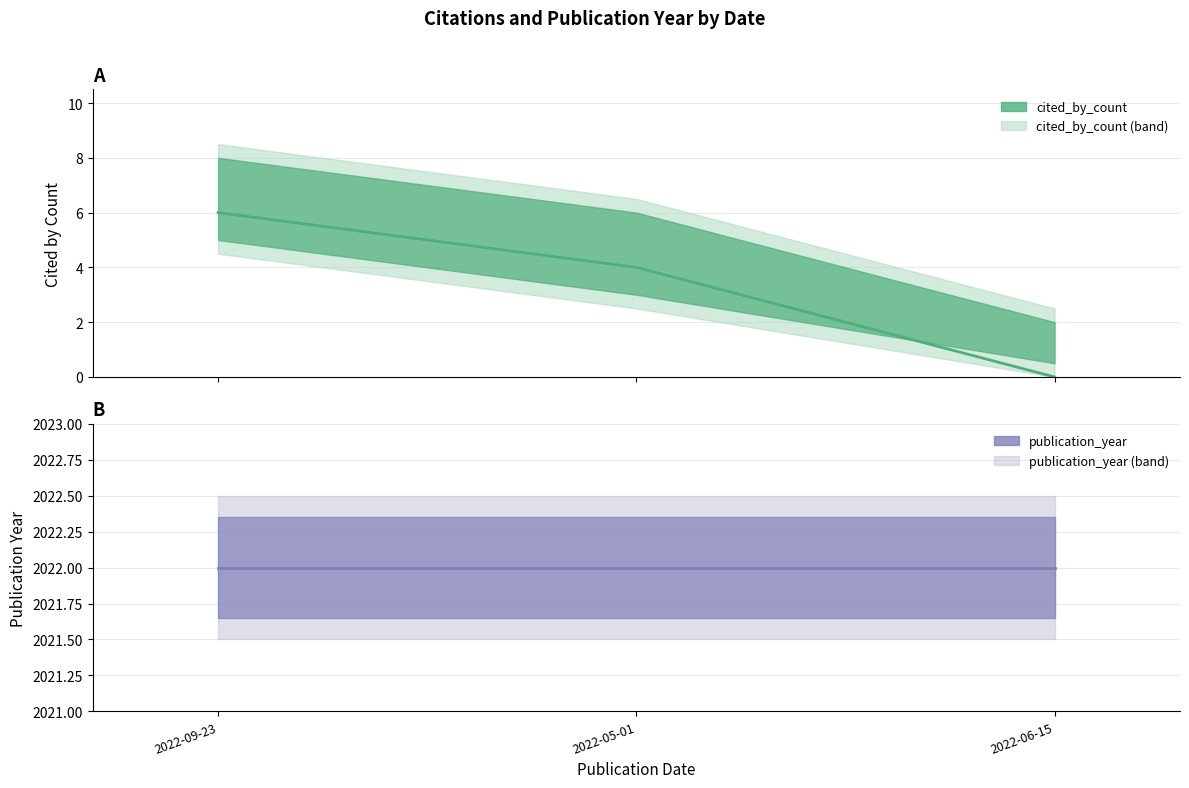

What is the sum of all publication_year line values?

6066